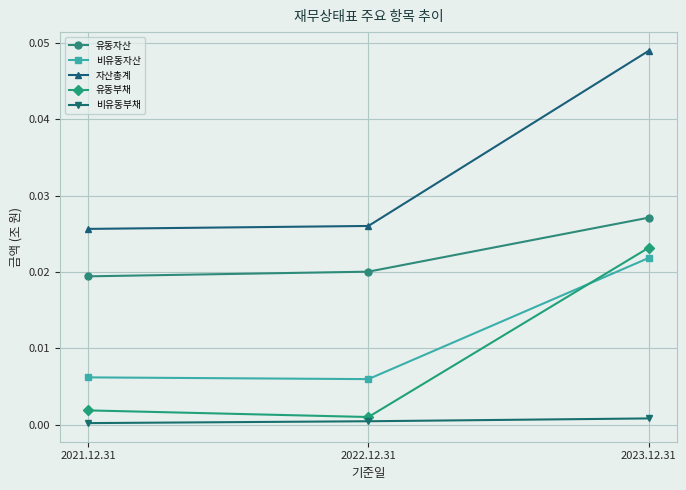

Is this an area chart (filled region under the line)?

No